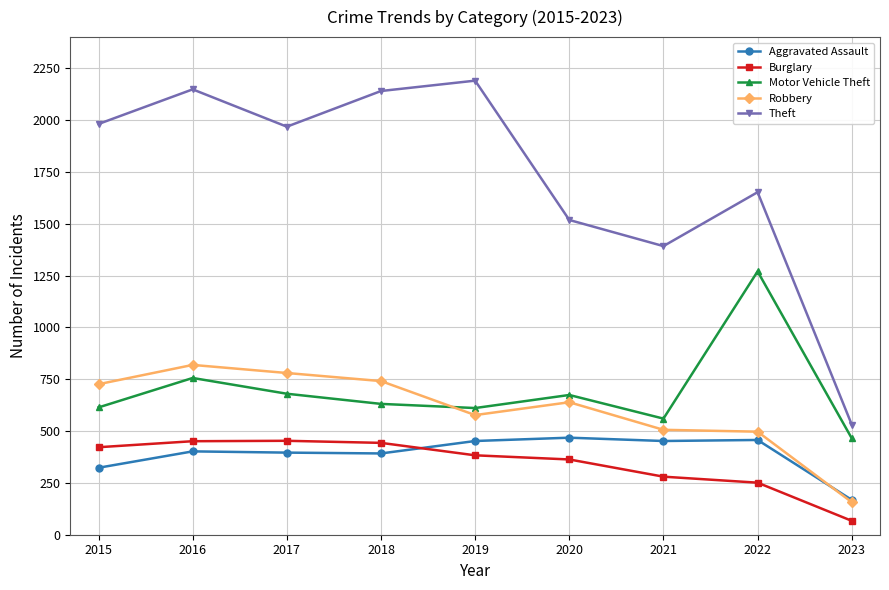

How many categories are shown in the chart?

9